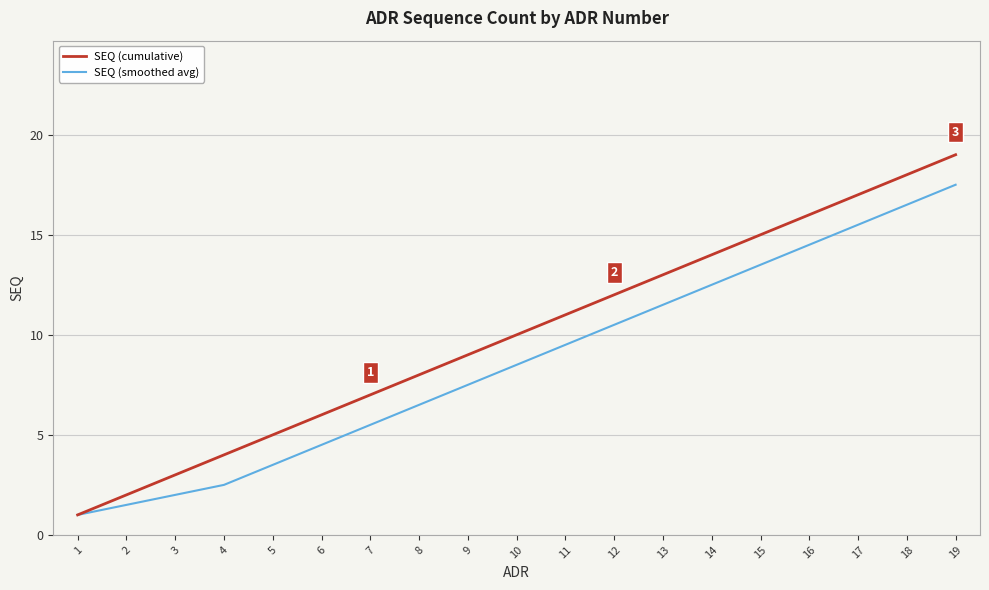

Reading right to left, extract all data points from this chart.

SEQ (cumulative): 19=19.0	18=18.0	17=17.0	16=16.0	15=15.0	14=14.0	13=13.0	12=12.0	11=11.0	10=10.0	9=9.0	8=8.0	7=7.0	6=6.0	5=5.0	4=4.0	3=3.0	2=2.0	1=1.0
SEQ (smoothed avg): 19=17.5	18=16.5	17=15.5	16=14.5	15=13.5	14=12.5	13=11.5	12=10.5	11=9.5	10=8.5	9=7.5	8=6.5	7=5.5	6=4.5	5=3.5	4=2.5	3=2.0	2=1.5	1=1.0